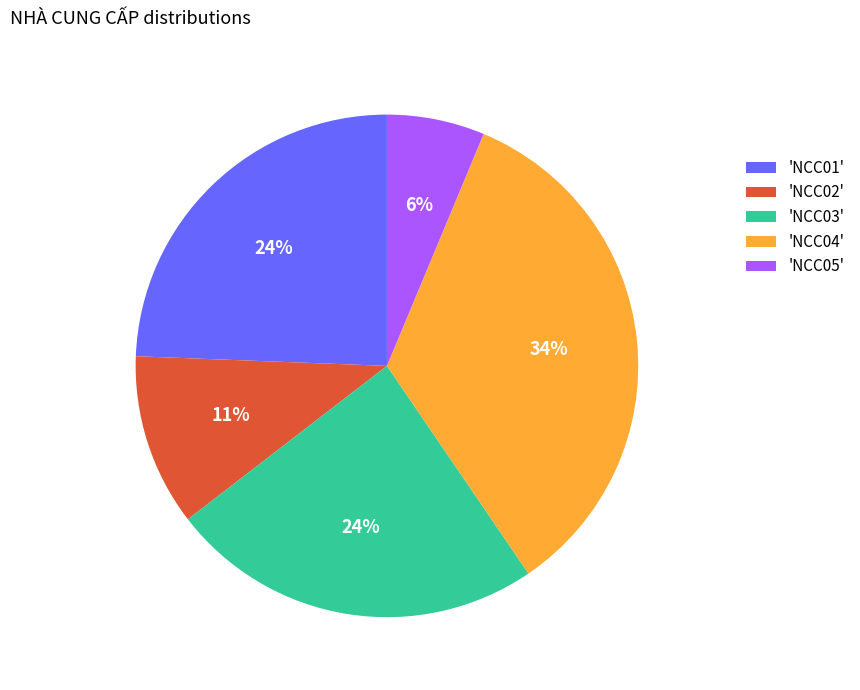

Does any single category account for the majority?

No